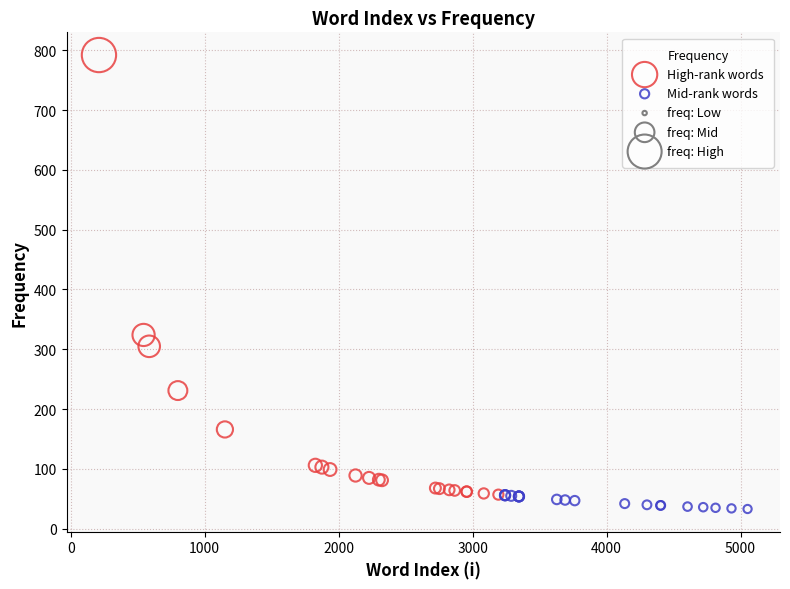

Which series has the largest Y range (max minus min)?

High-rank words